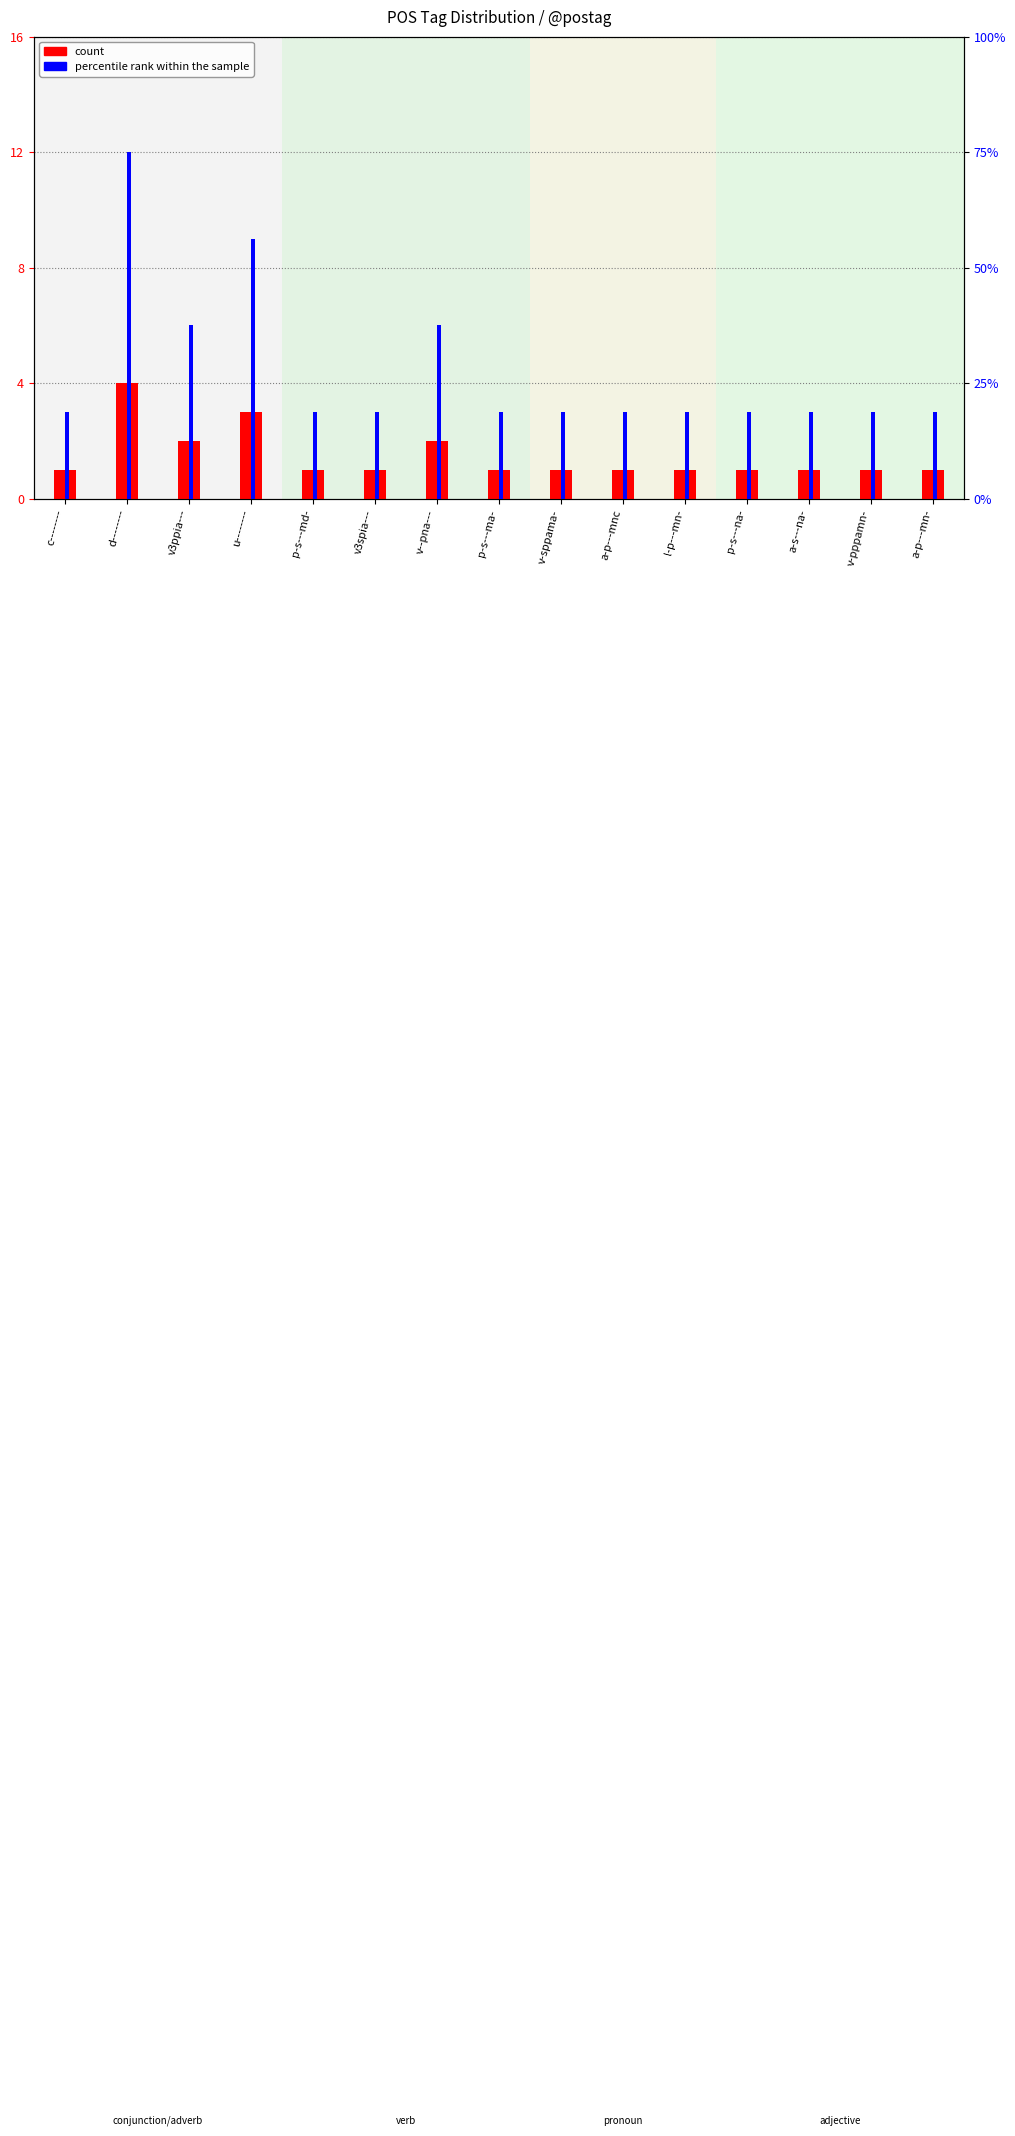

What position from the right is a-p---mn-?

1